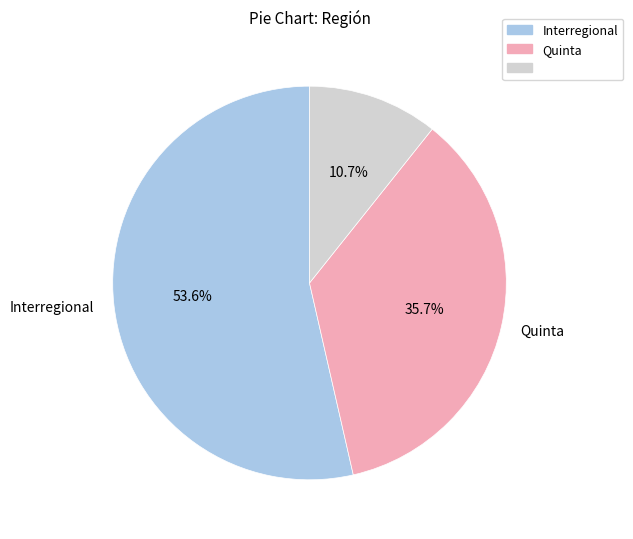

Is there any slice that represents more than half of the pie?

Yes